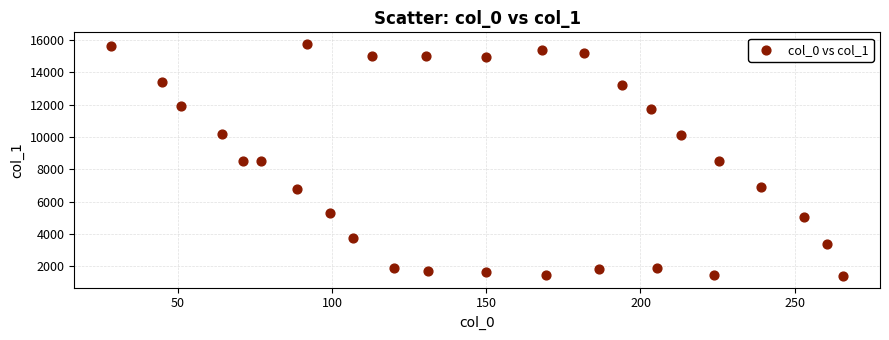

What is the range of Y values (max minus min)?

14376.6